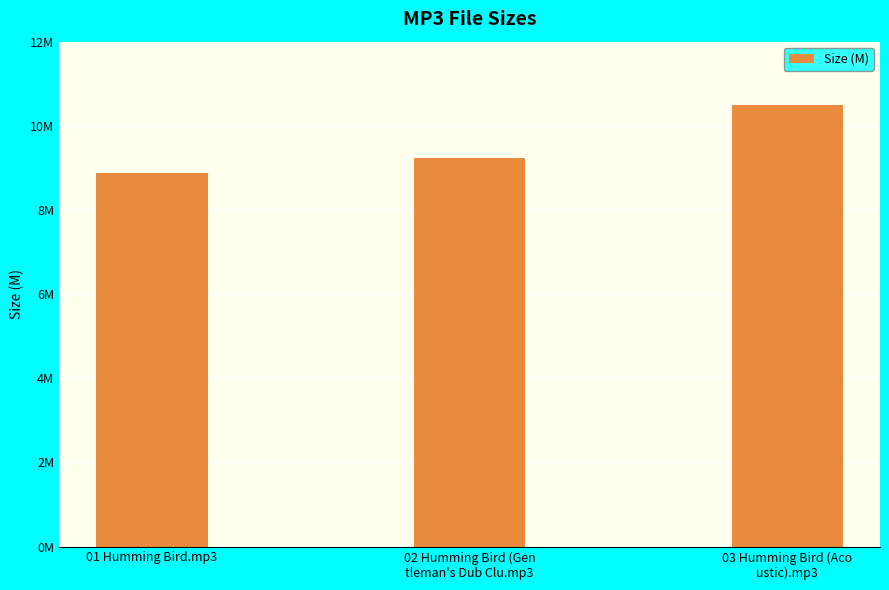

How many values are between 8 and 10?

2